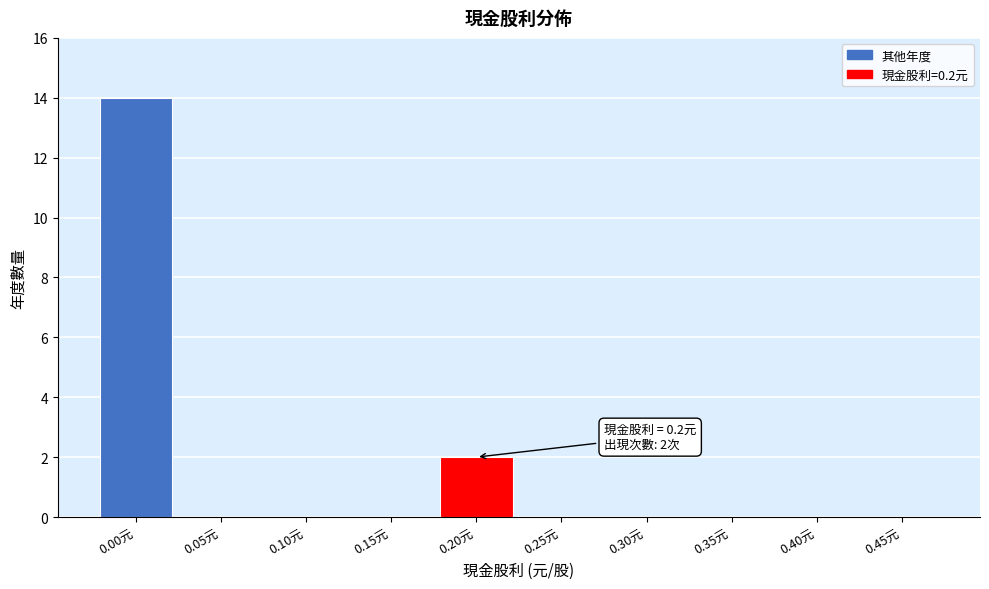

Reading left to right, transcribe all the data shown in this chart.

0.00元=14	0.05元=0	0.10元=0	0.15元=0	0.20元=2	0.25元=0	0.30元=0	0.35元=0	0.40元=0	0.45元=0